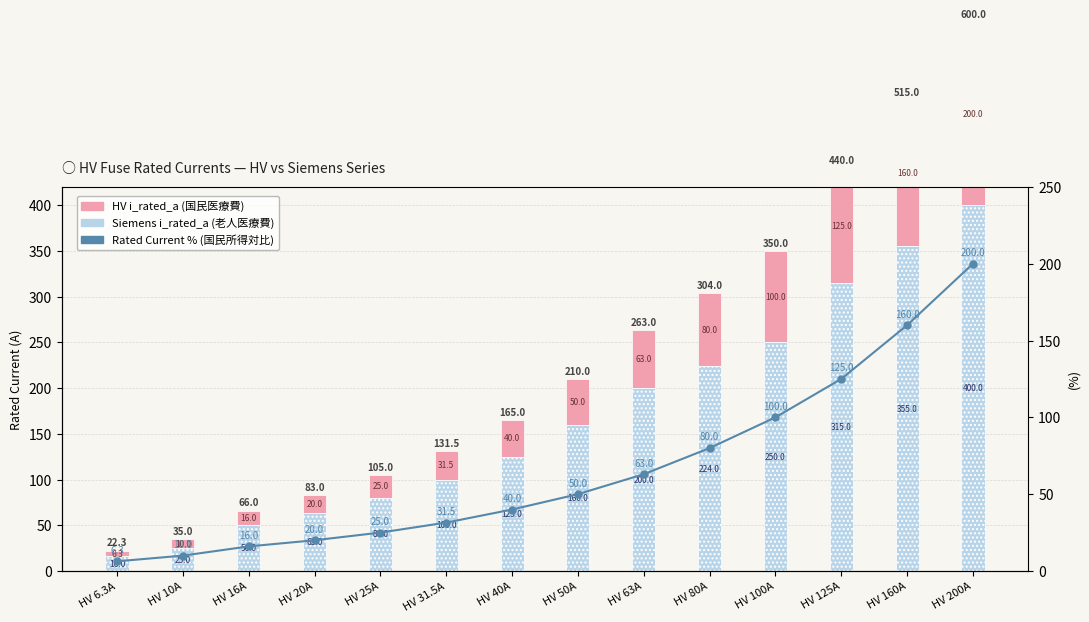

What is the value of the HV Rated Current Line bar at the 11th from the left?

100.0